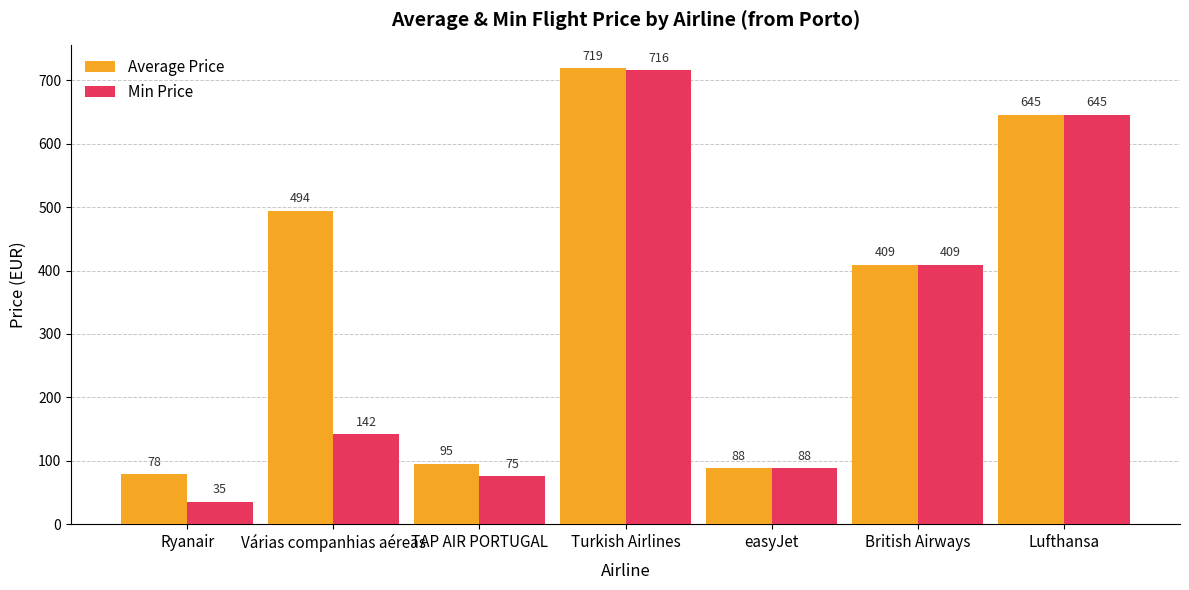

What position from the left is British Airways?

6